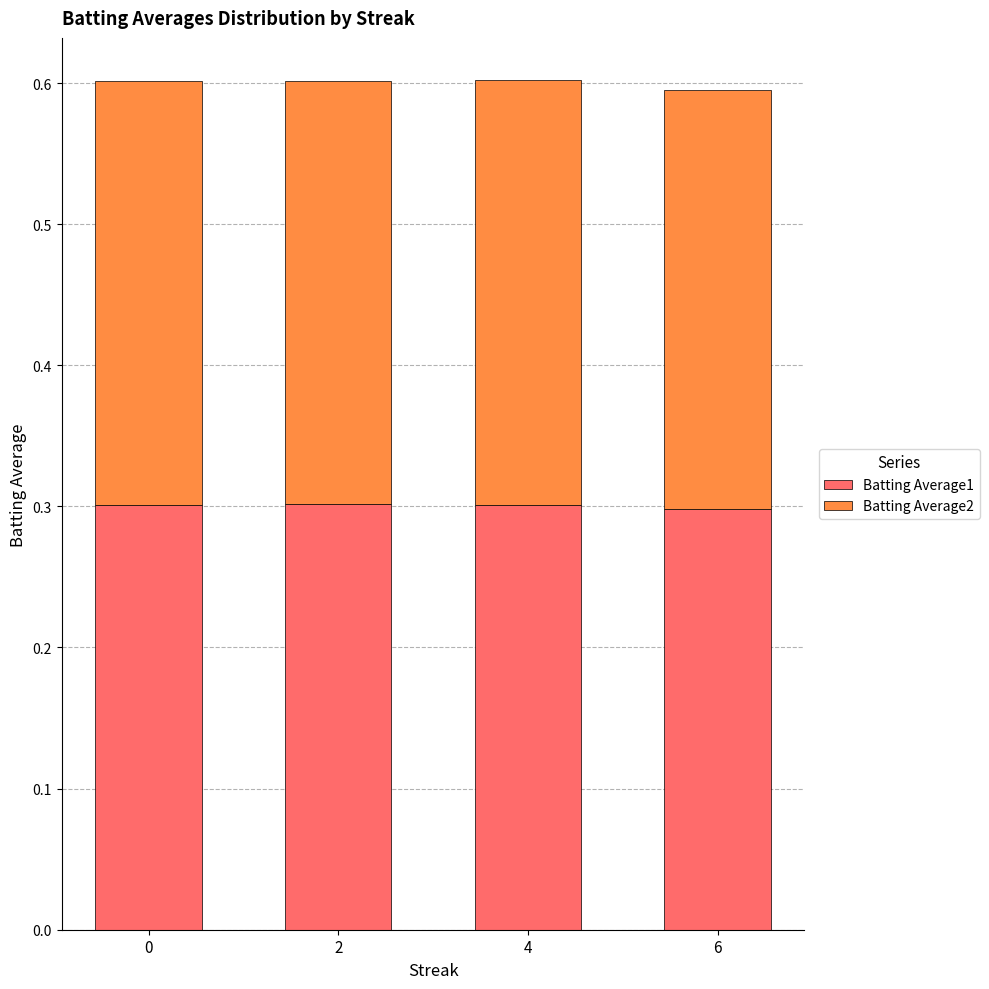

The value of Batting Average1 at 4 is 0.3. True or false?

True